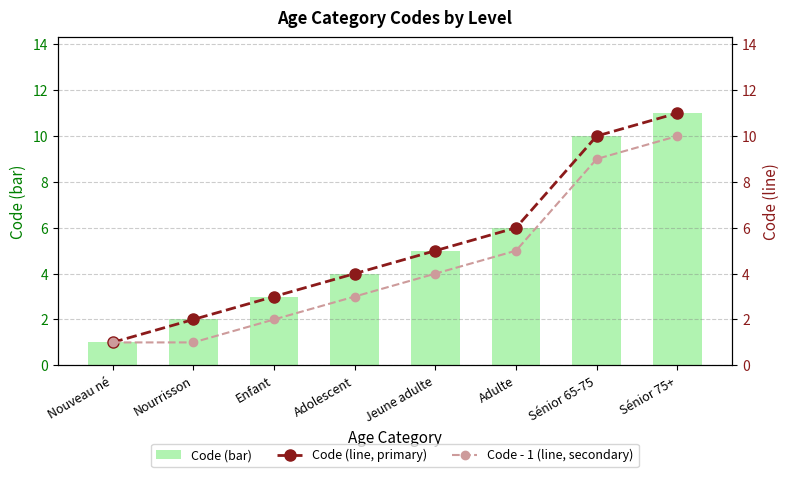

How many categories are shown in the chart?

8